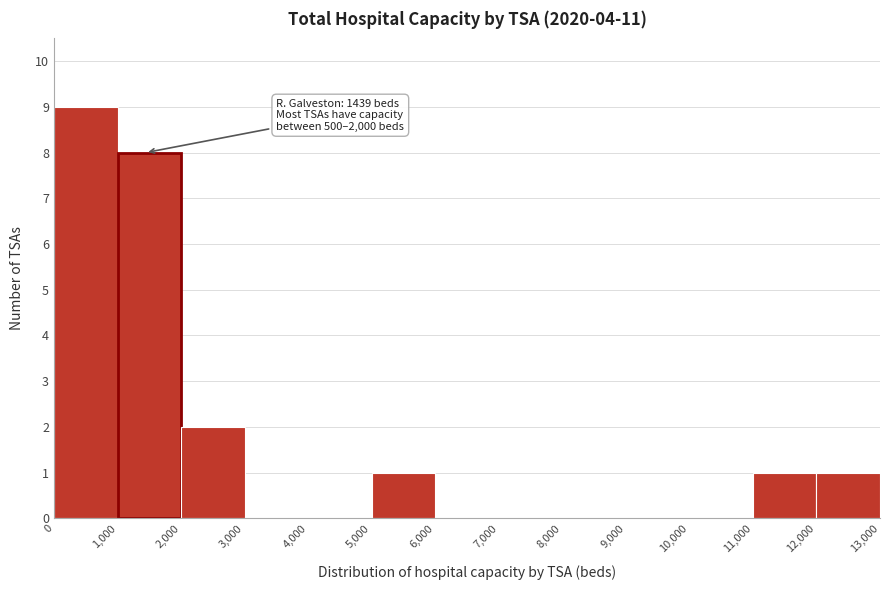

Over which range of the x-axis is the bar tallest?

0 to 1,000